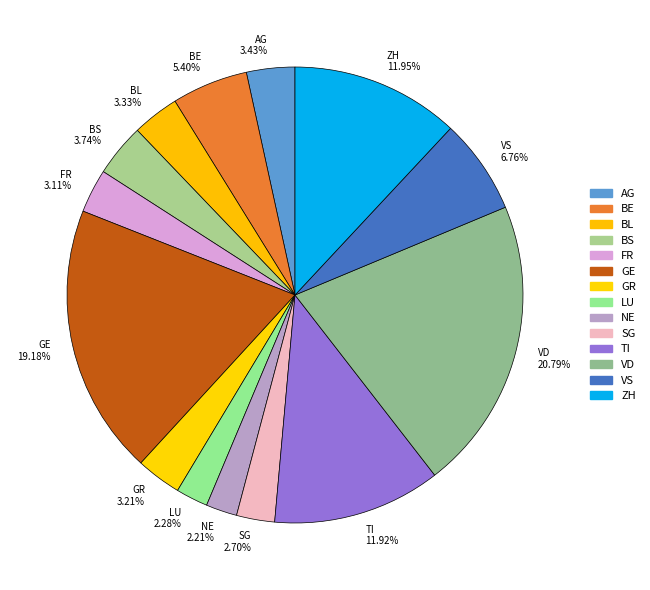

Approximately how many times larger is the value at FR compared to AG?

0.9